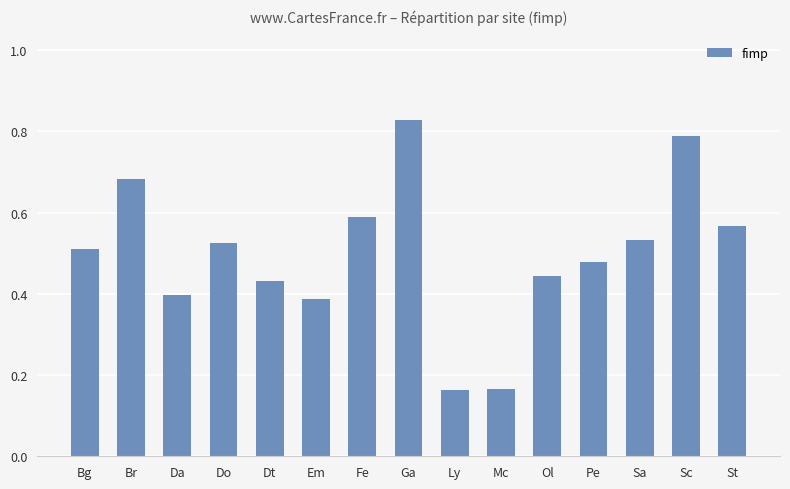

What is the label of the 13th bar from the left?

Sa